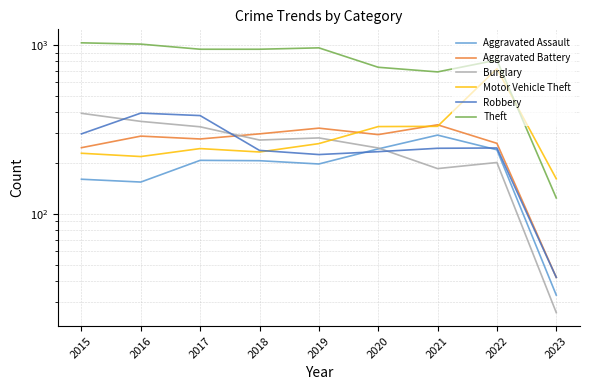

How many series are shown in this chart?

6